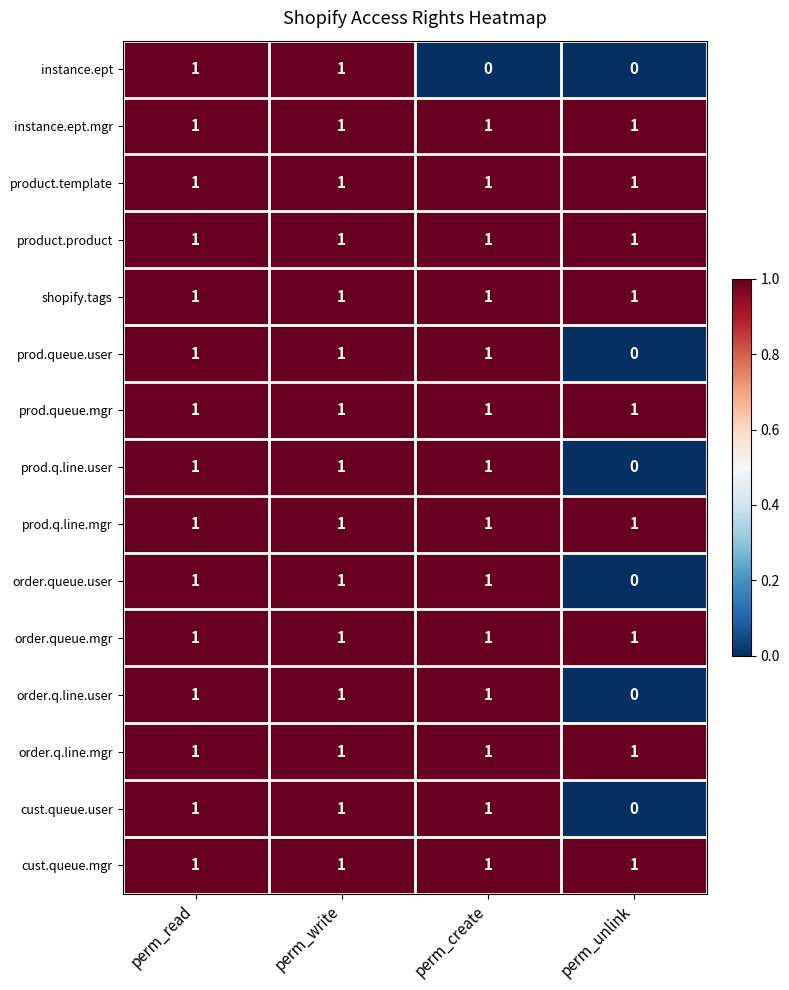

How many series are shown in this chart?

15